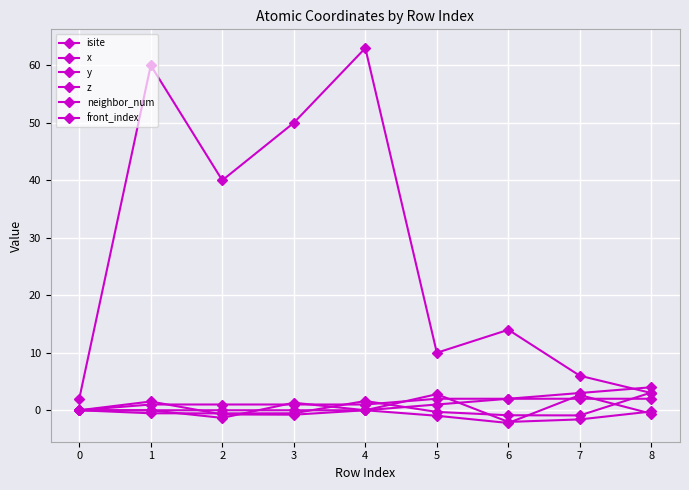

How many distinct data groups are displayed?

6